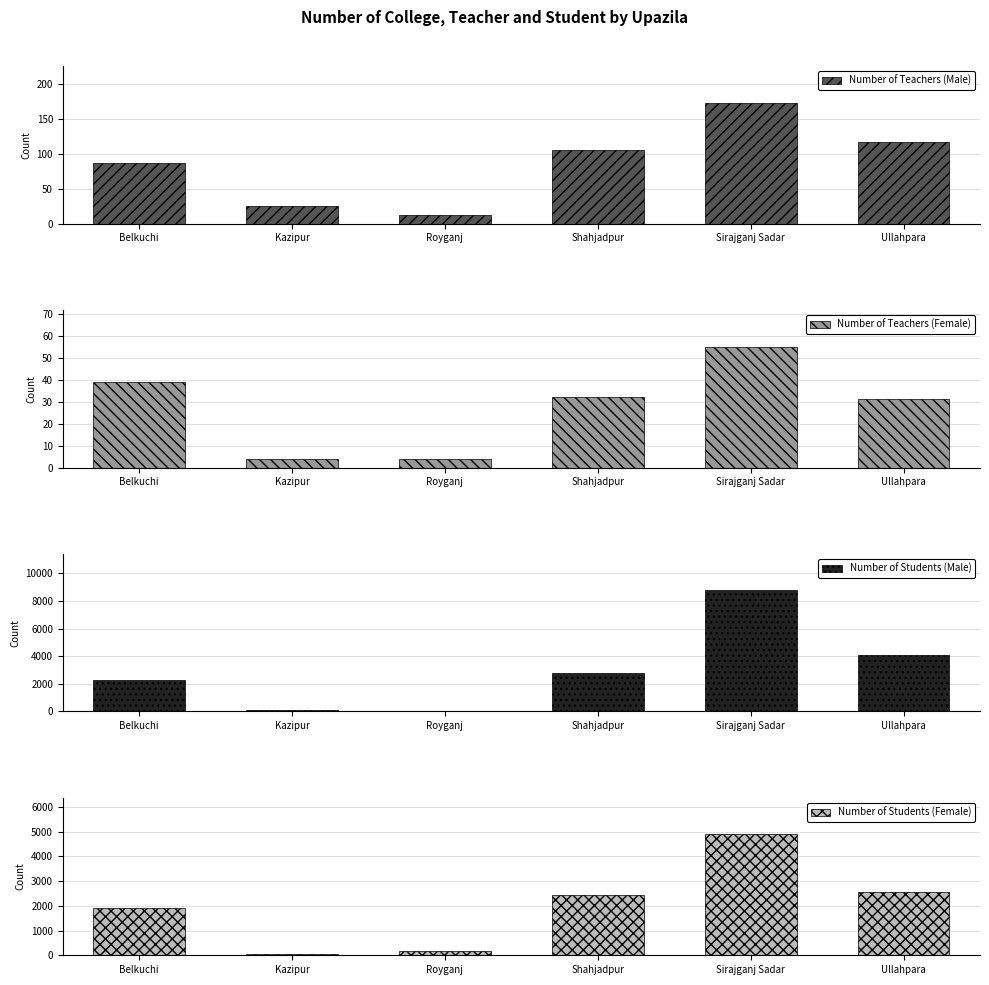

What is the sum of the Number of Teachers (Female) values at Ullahpara and Kazipur?

35